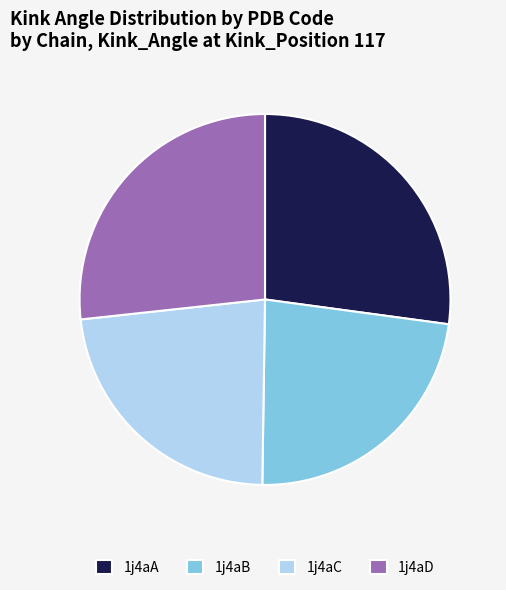

Is it true that 1j4aC is 23% of the pie?

True